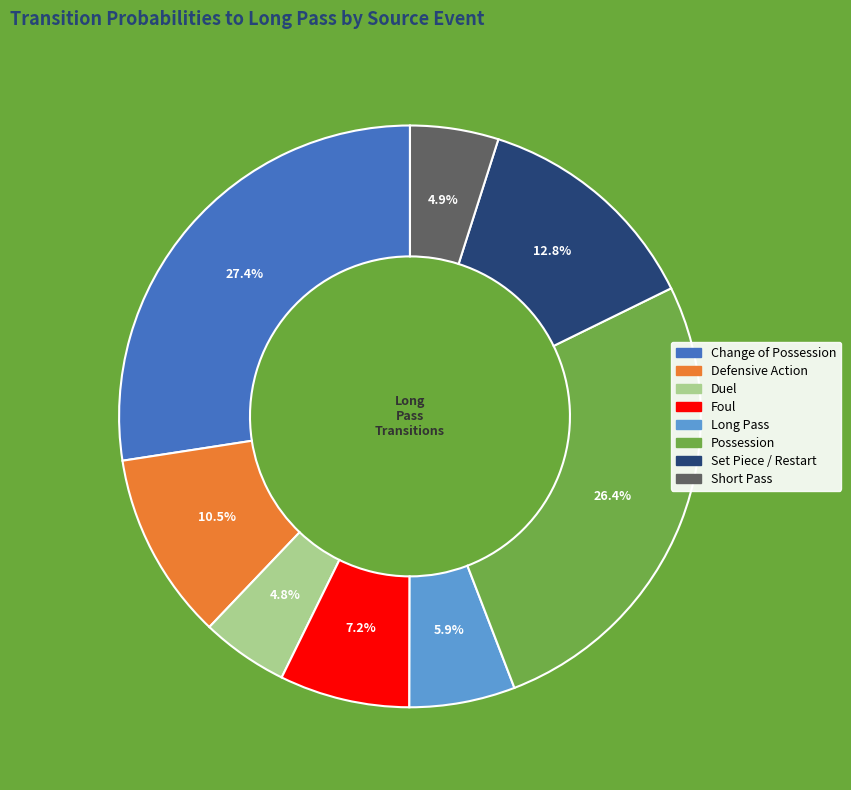

Is there any slice that represents more than half of the pie?

No